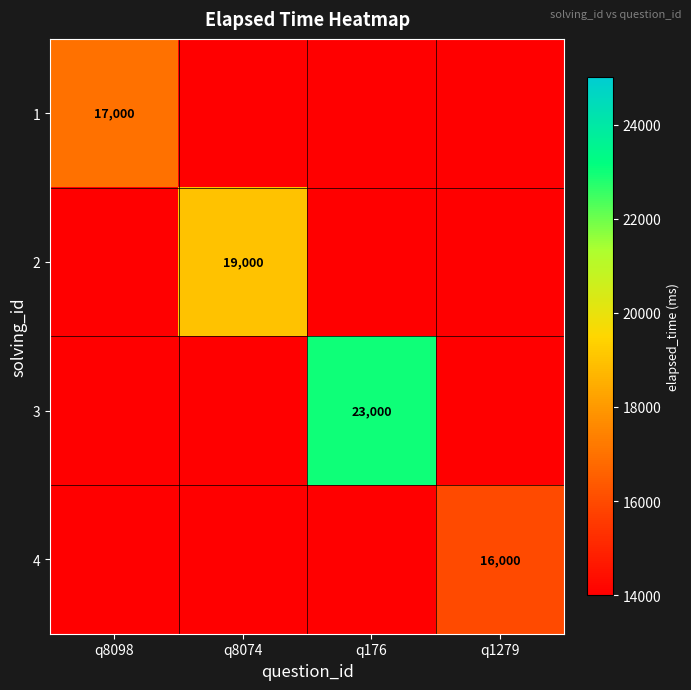

At q1279, list the series in order from smallest to largest.

1, 2, 3, 4